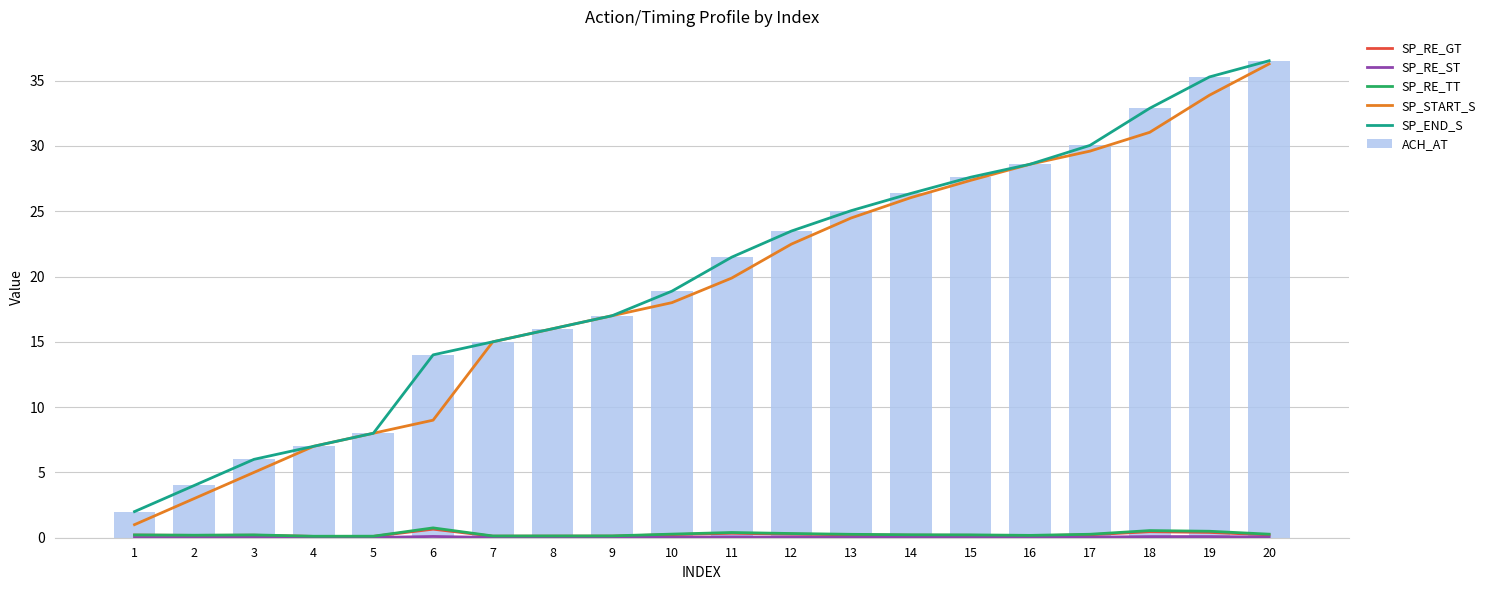

What are all the series names shown in the legend?

SP_RE_GT, SP_RE_ST, SP_RE_TT, SP_START_S, SP_END_S, ACH_AT